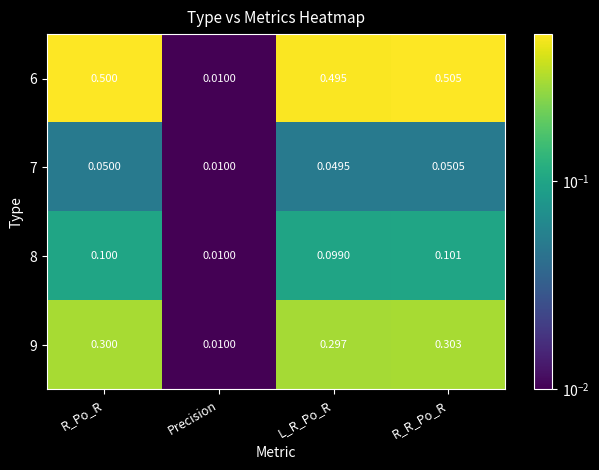

Is the value of 6 at R_R_Po_R greater than the value of 7 at Precision?

Yes